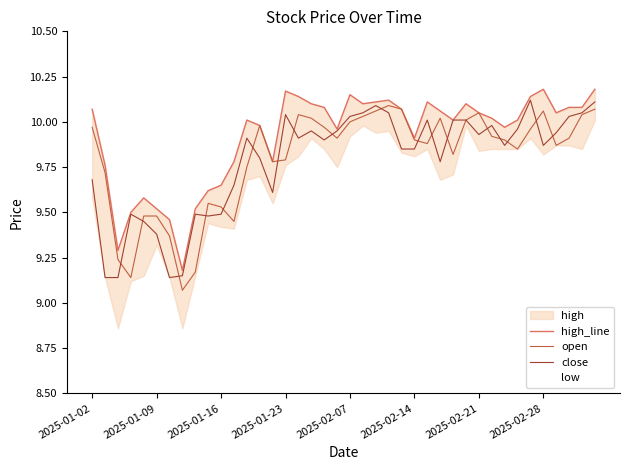

True or false: high_line and close cross at least once.

False